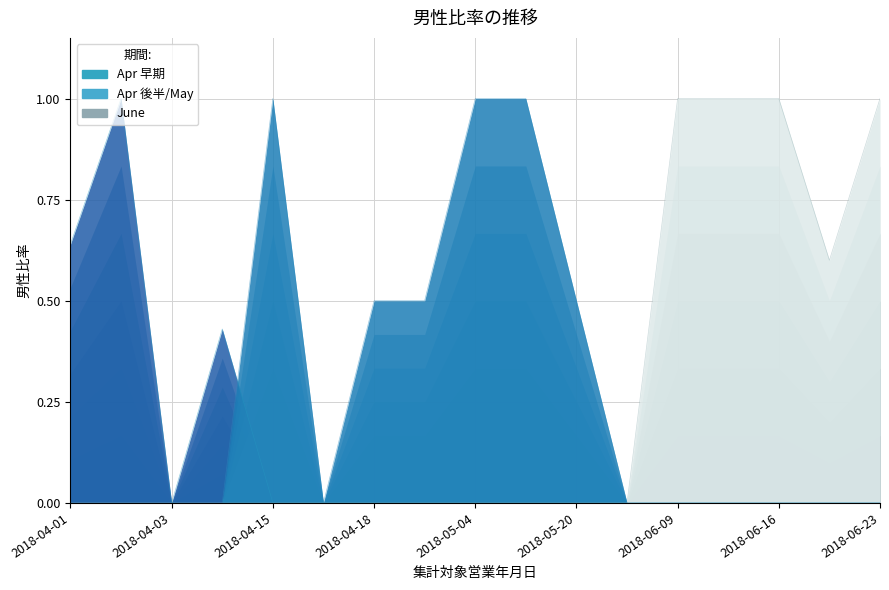

Between 2018-06-09 and 2018-04-02, which is larger?

2018-06-09